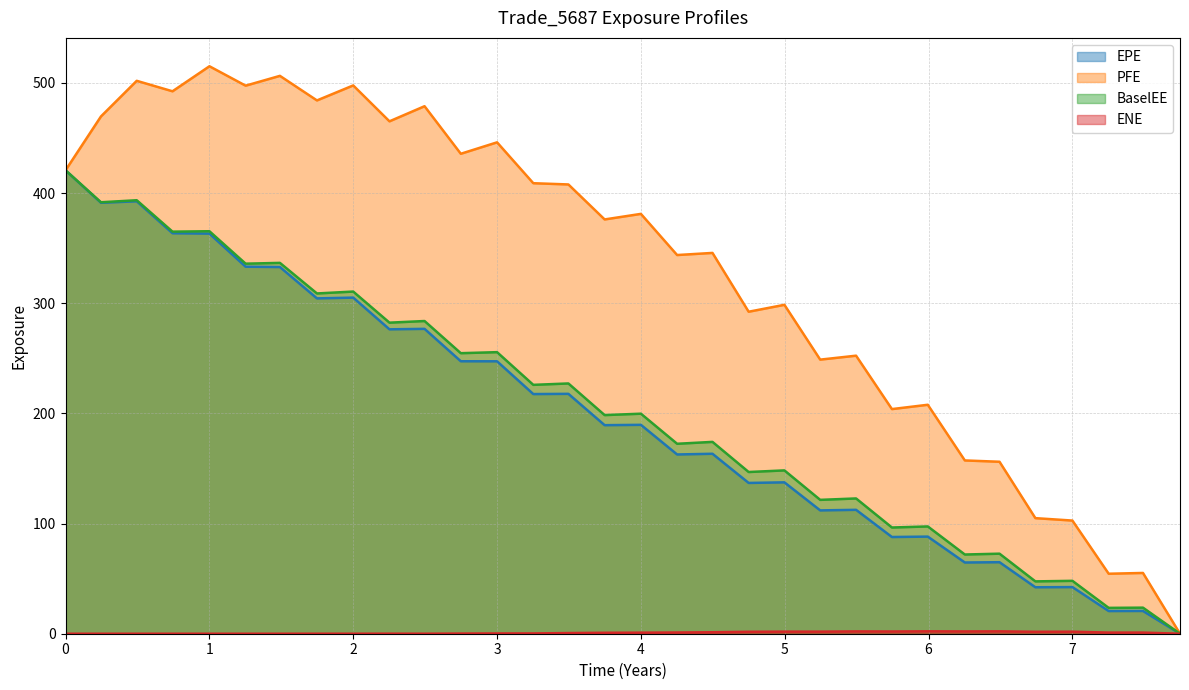

Reading left to right, list all the values displayed in this chart.

EPE: 0.0=420.6	0.246366=391.1	0.495=392.5	0.743634=363.5	1.00046=363.2	1.25205=333.1	1.49041=332.8	1.74795=304.4	2.0=305.1	2.25205=276.3	2.49589=276.7	2.74795=247.3	3.0=247.3	3.25205=217.5	3.49589=217.7	3.74795=189.3	4.0=189.6	4.25183=162.7	4.49773=163.3	4.7491=136.9	4.99773=137.4	5.24658=111.9	5.49589=112.5	5.74521=87.8	5.99452=88.1	6.25205=64.6	6.49315=64.9	6.74247=42.2	7.0=42.3	7.25205=20.6	7.49041=20.7	7.74795=0.0
PFE: 0.0=420.6	0.246366=469.5	0.495=501.8	0.743634=492.3	1.00046=515.0	1.25205=497.4	1.49041=506.3	1.74795=484.0	2.0=497.6	2.25205=465.1	2.49589=478.8	2.74795=435.6	3.0=446.0	3.25205=408.9	3.49589=407.8	3.74795=376.0	4.0=381.1	4.25183=343.7	4.49773=345.6	4.7491=292.2	4.99773=298.5	5.24658=248.8	5.49589=252.4	5.74521=203.9	5.99452=207.8	6.25205=157.3	6.49315=156.1	6.74247=104.9	7.0=102.7	7.25205=54.5	7.49041=55.2	7.74795=0.0
BaselEE: 0.0=420.6	0.246366=391.6	0.495=393.4	0.743634=364.9	1.00046=365.3	1.25205=335.9	1.49041=336.6	1.74795=308.8	2.0=310.6	2.25205=282.3	2.49589=283.8	2.74795=254.6	3.0=255.6	3.25205=225.9	3.49589=227.1	3.74795=198.4	4.0=199.7	4.25183=172.4	4.49773=174.1	4.7491=146.8	4.99773=148.2	5.24658=121.5	5.49589=122.8	5.74521=96.4	5.99452=97.4	6.25205=71.9	6.49315=72.6	6.74247=47.5	7.0=48.0	7.25205=23.5	7.49041=23.7	7.74795=0.0
ENE: 0.0=0.0	0.246366=0.0	0.495=0.0	0.743634=0.0	1.00046=0.0	1.25205=0.0	1.49041=0.0	1.74795=0.0	2.0=0.0	2.25205=0.0	2.49589=0.0	2.74795=0.1	3.0=0.2	3.25205=0.3	3.49589=0.6	3.74795=0.9	4.0=1.0	4.25183=1.1	4.49773=1.3	4.7491=1.8	4.99773=1.9	5.24658=1.9	5.49589=2.1	5.74521=2.0	5.99452=2.2	6.25205=2.1	6.49315=2.1	6.74247=1.7	7.0=1.8	7.25205=1.0	7.49041=1.0	7.74795=0.0